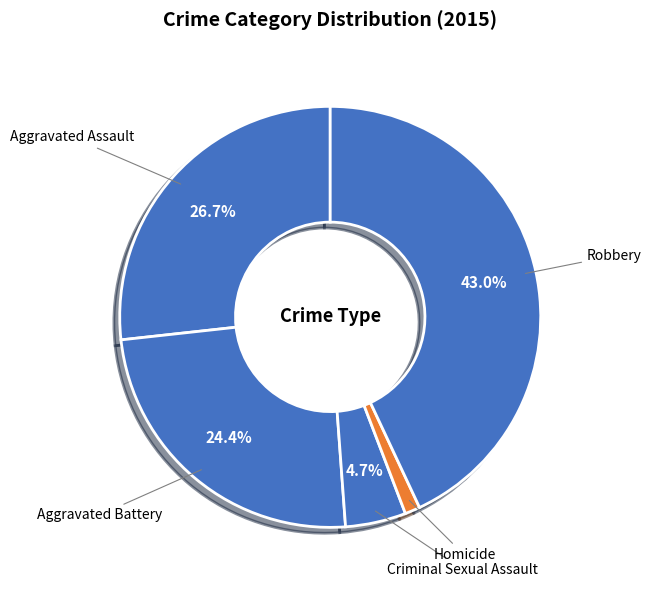

How many segments does this pie chart have?

5